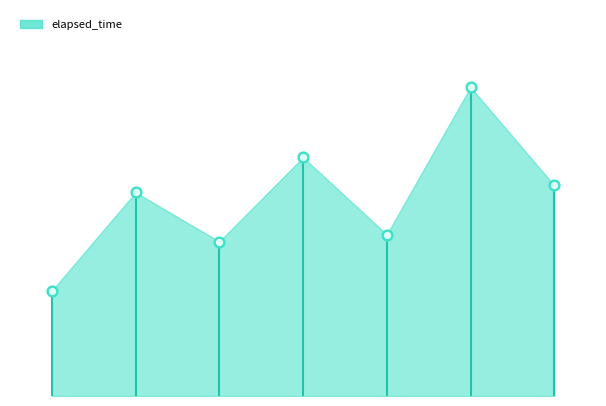

What is the change in value from 1564184490856 to 1564184625055?

+15000